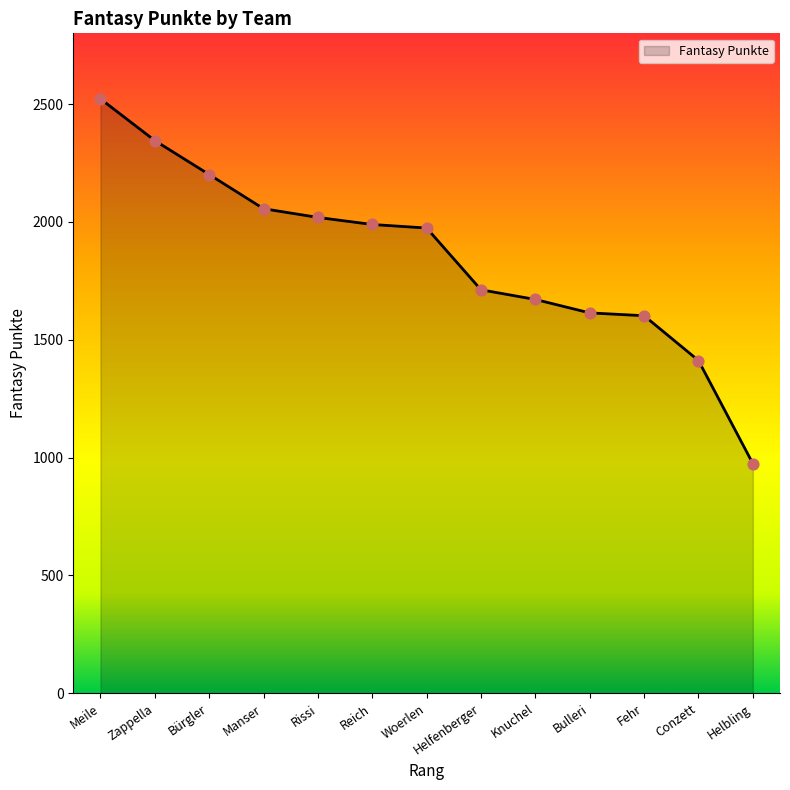

Which has a higher value, Helbling or Knuchel?

Knuchel